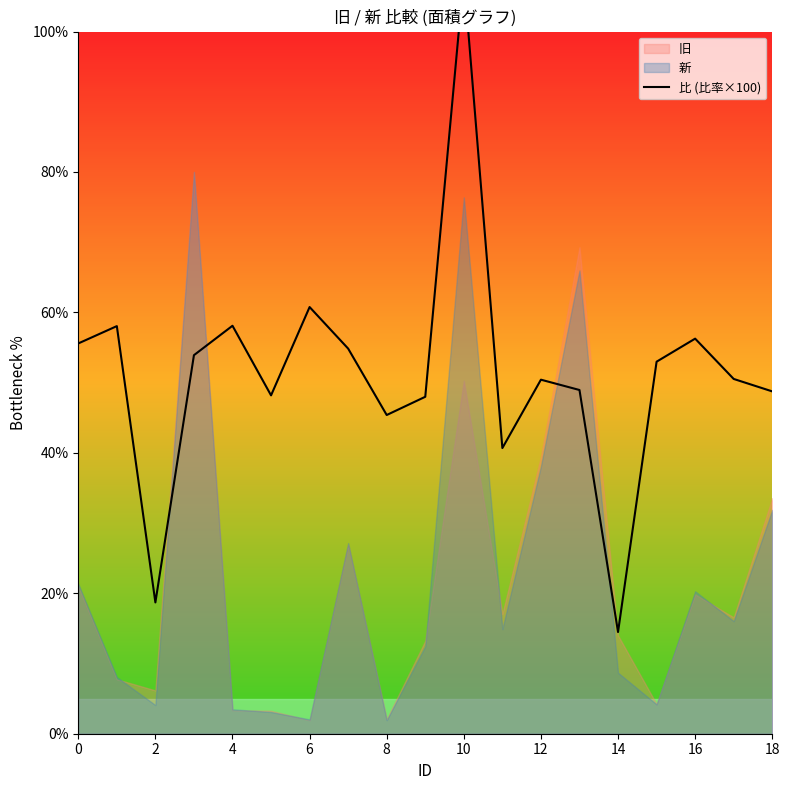

What is the label of the 9th point from the right?

10